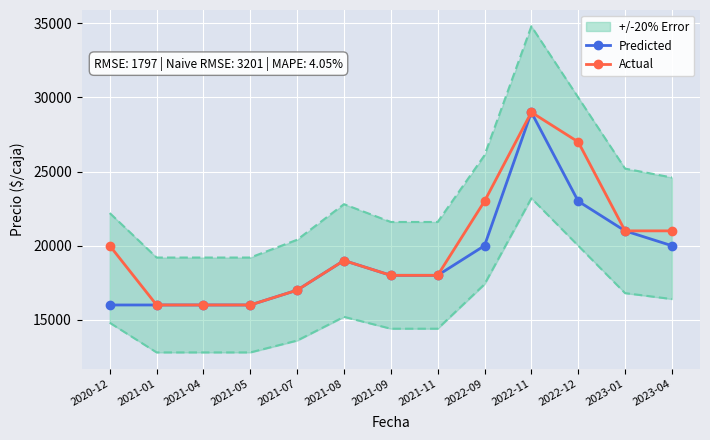

Reading right to left, list all the values displayed in this chart.

Predicted: 20000	21000	23000	29000	20000	18000	18000	19000	17000	16000	16000	16000	16000
Actual: 21000	21000	27000	29000	23000	18000	18000	19000	17000	16000	16000	16000	20000